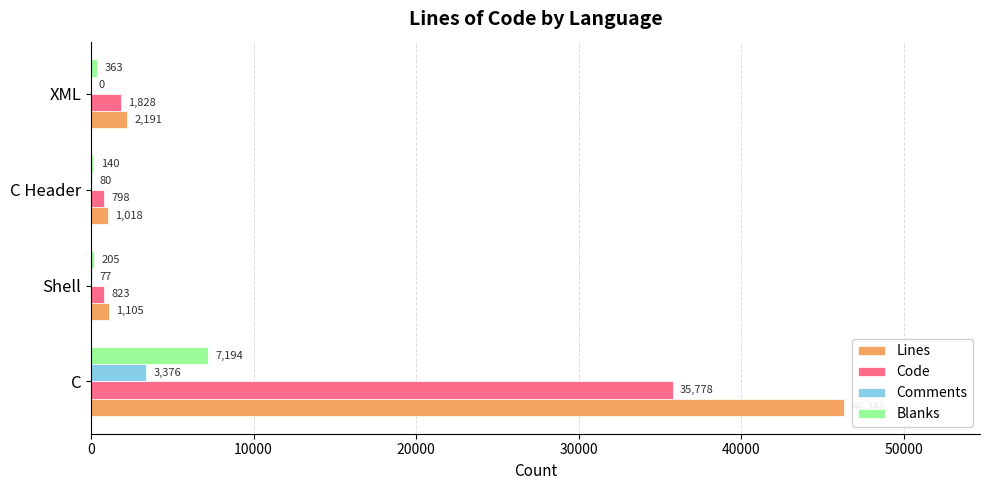

What is the sum of all Blanks values?

7902